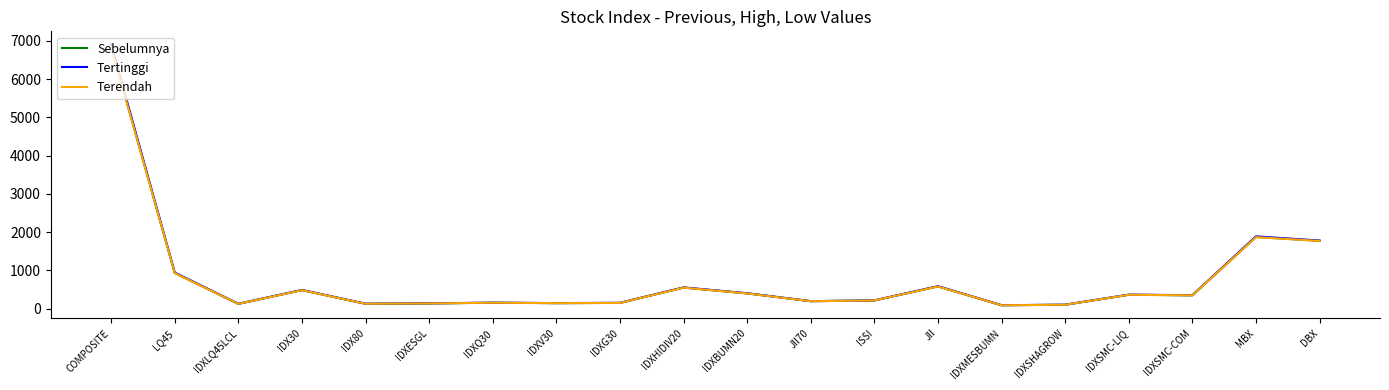

At how many categories does at least one series exceed 4394?

1